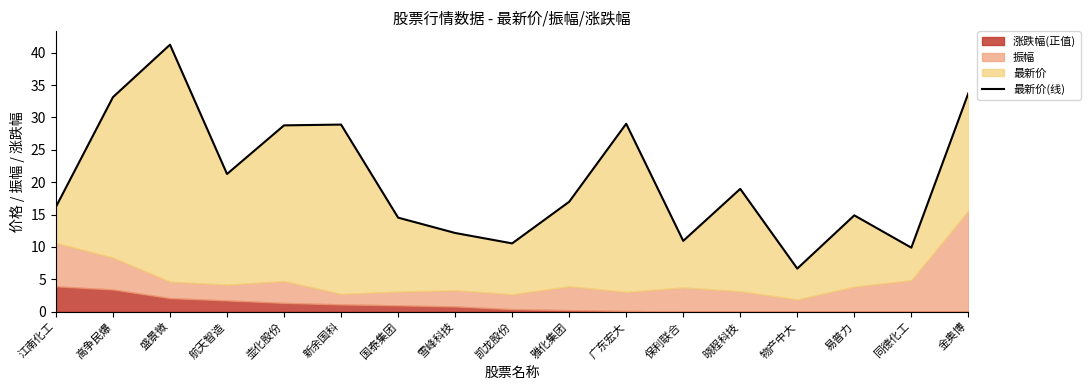

How many interior local valleys (lower than both neighbors) does the data have?

5